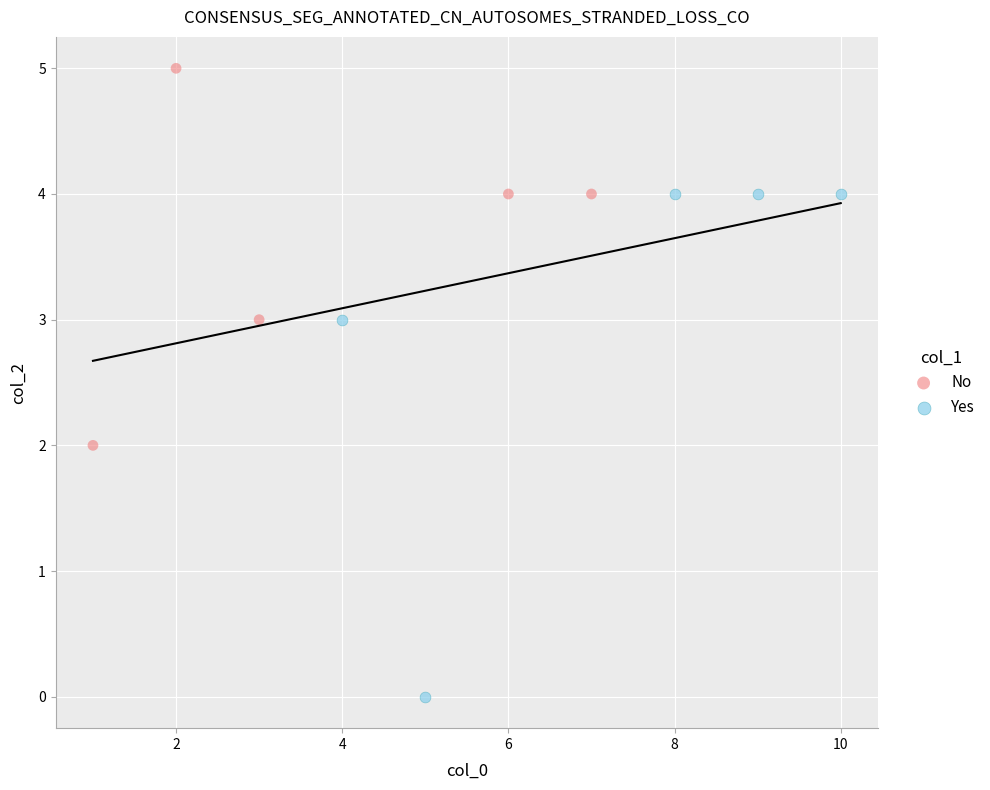

Which series has the widest spread of Y values?

Yes